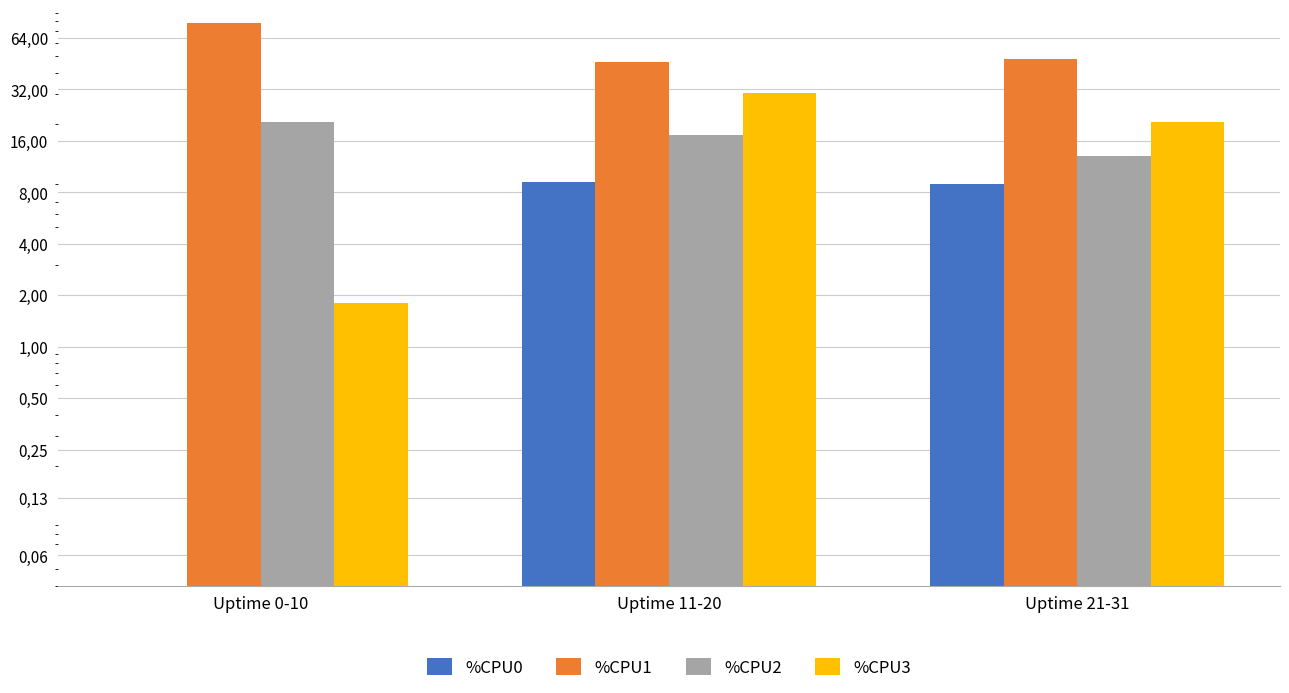

What is the label of the 3rd bar from the left?

Uptime 21-31